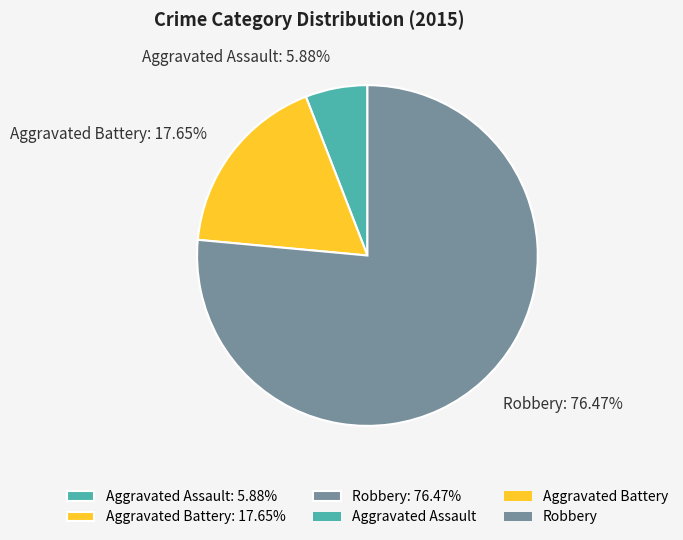

Which category has the smallest portion of the pie?

Aggravated Assault